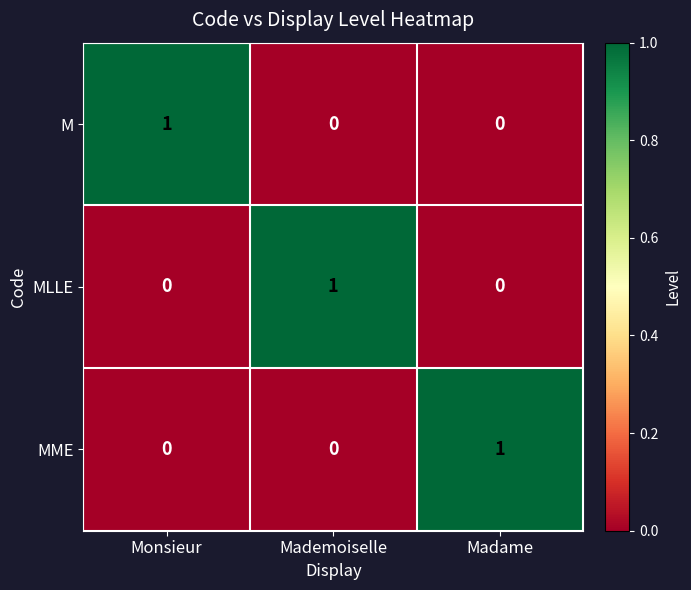

At how many categories does at least one series exceed 0?

3